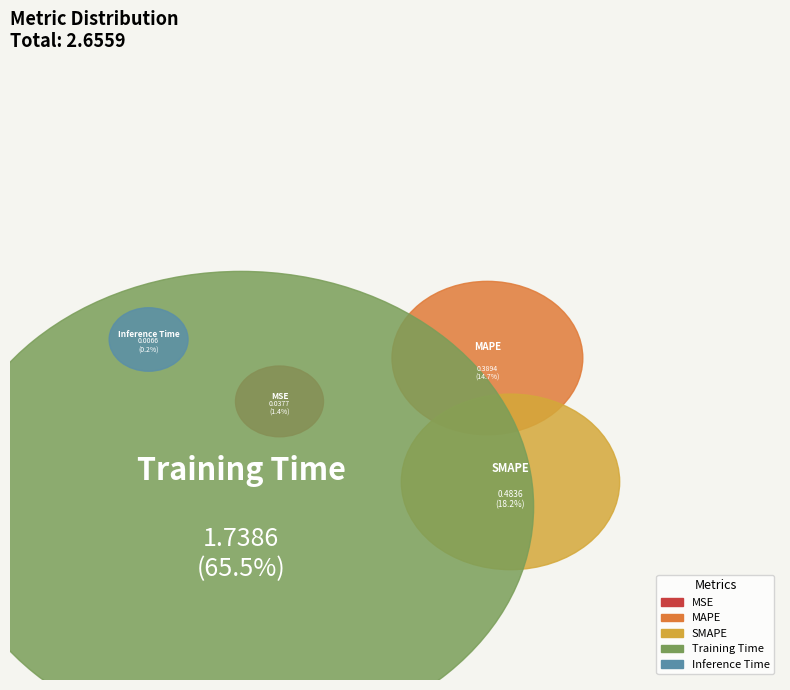

To the nearest percent, what is the combined percentage of SMAPE and Training Time?

84%